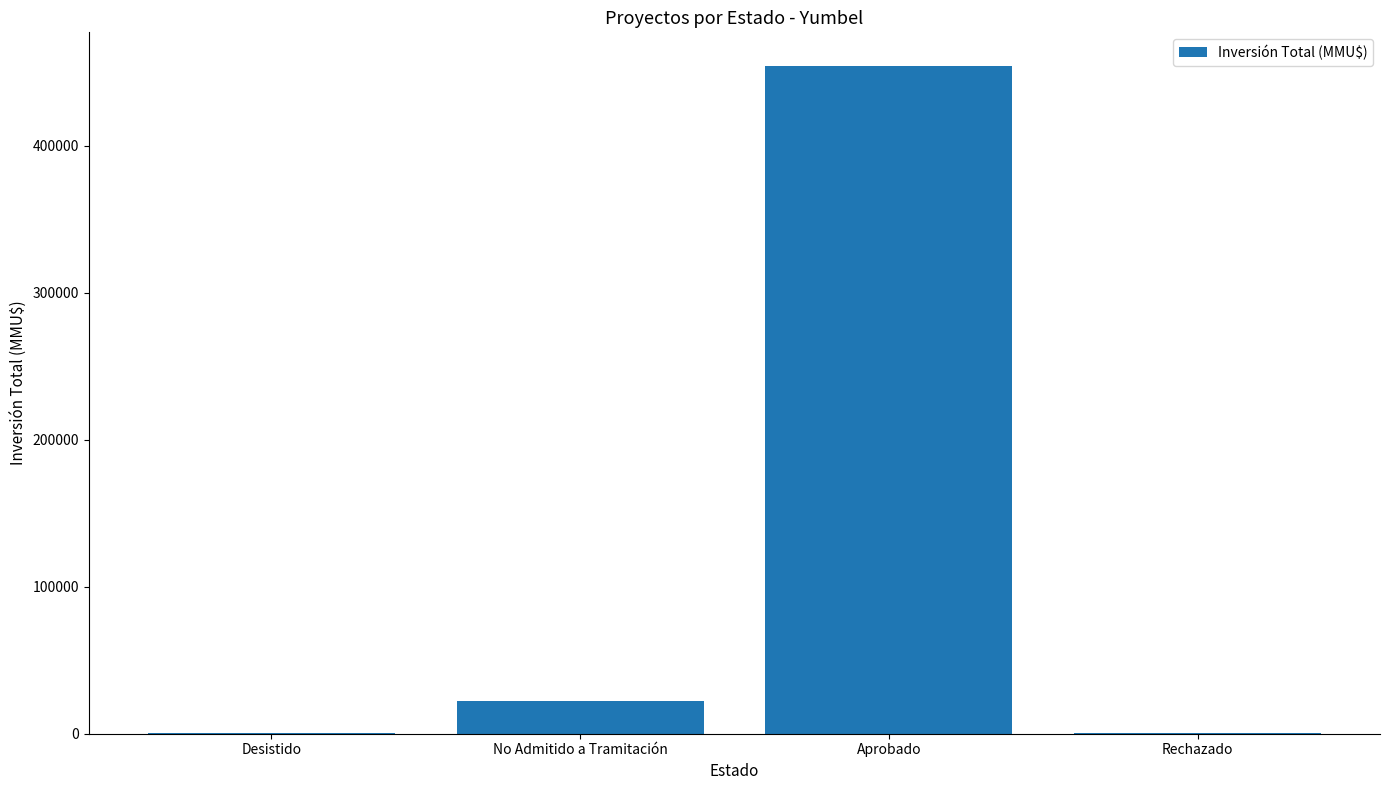

What is the average value?

119377